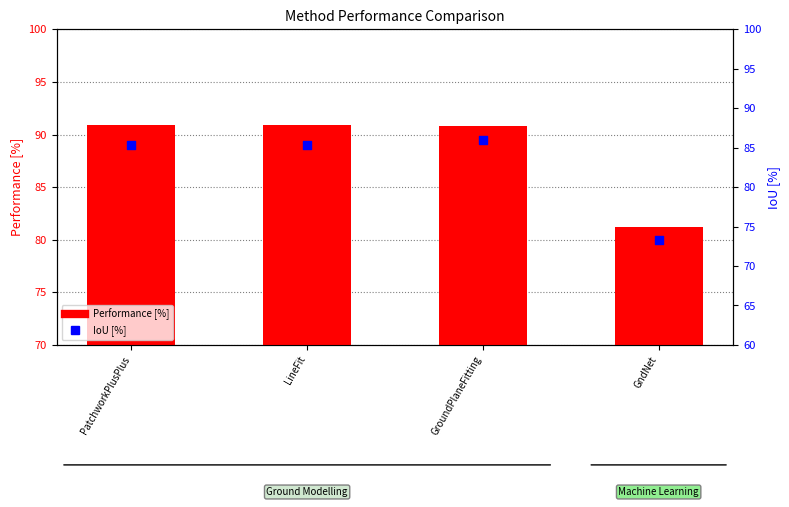

Is the value of IoU [%] at GroundPlaneFitting greater than the value of Performance [%] at LineFit?

No